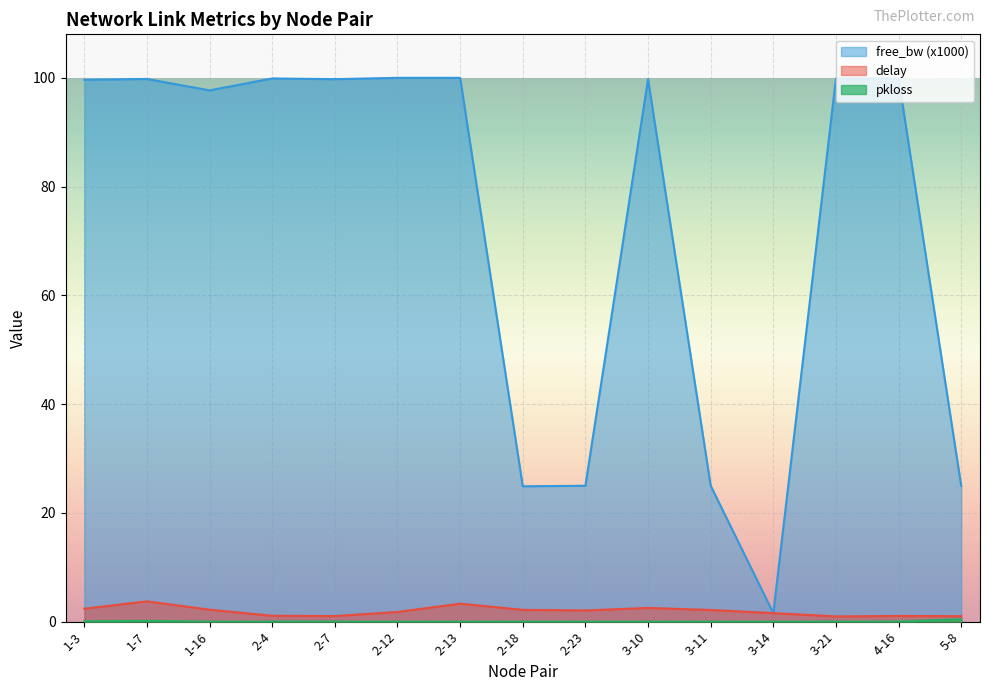

Reading right to left, list all the values displayed in this chart.

delay: 5-8=1.0	4-16=1.0	3-21=1.0	3-14=1.6	3-11=2.1	3-10=2.5	2-23=2.0	2-18=2.2	2-13=3.3	2-12=1.8	2-7=1.0	2-4=1.1	1-16=2.2	1-7=3.7	1-3=2.4
pkloss: 5-8=0.5	4-16=0.0	3-21=0.0	3-14=0.0	3-11=0.0	3-10=0.0	2-23=0.0	2-18=0.0	2-13=0.0	2-12=0.0	2-7=0.0	2-4=0.0	1-16=0.0	1-7=0.1	1-3=0.1
free_bw_norm: 5-8=24.9	4-16=99.9	3-21=99.9	3-14=1.5	3-11=25.0	3-10=99.8	2-23=25.0	2-18=24.9	2-13=100.0	2-12=100.0	2-7=99.7	2-4=99.9	1-16=97.7	1-7=99.8	1-3=99.6